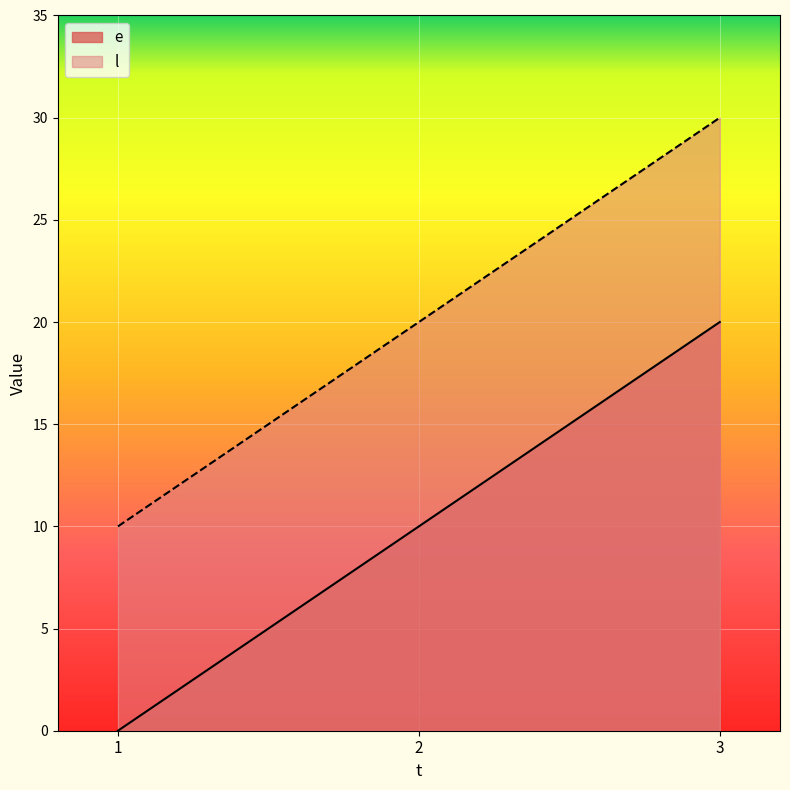

Rank the series by their maximum value, from lowest to highest.

e, l